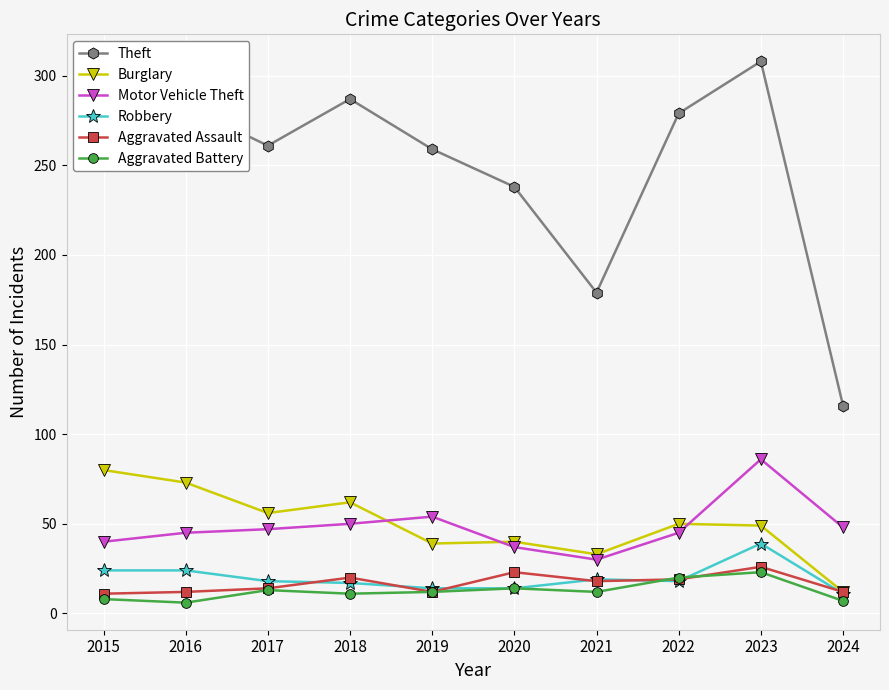

How many lines are shown in the chart?

6